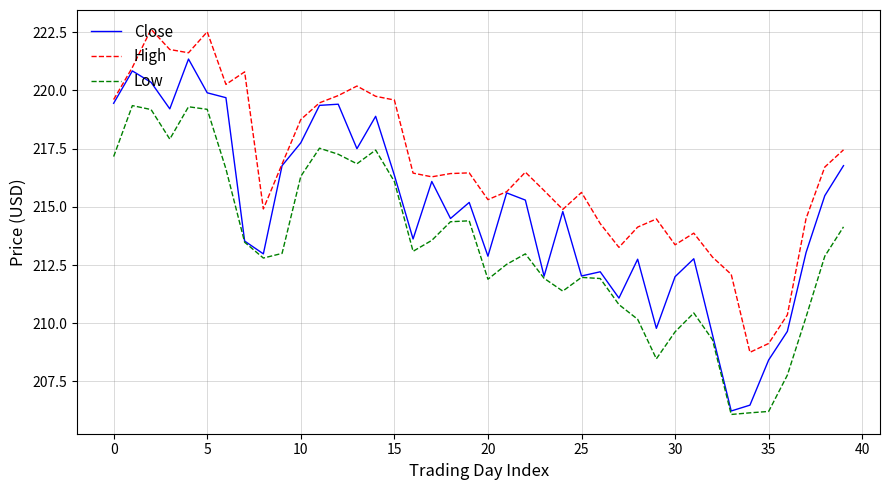

Which series has the largest range (max minus min)?

Close